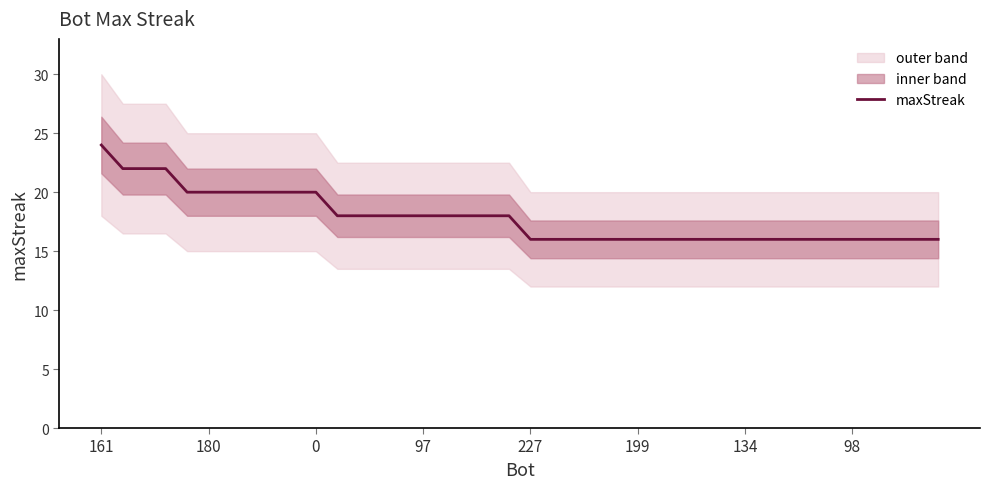

How many values are below 18?

20